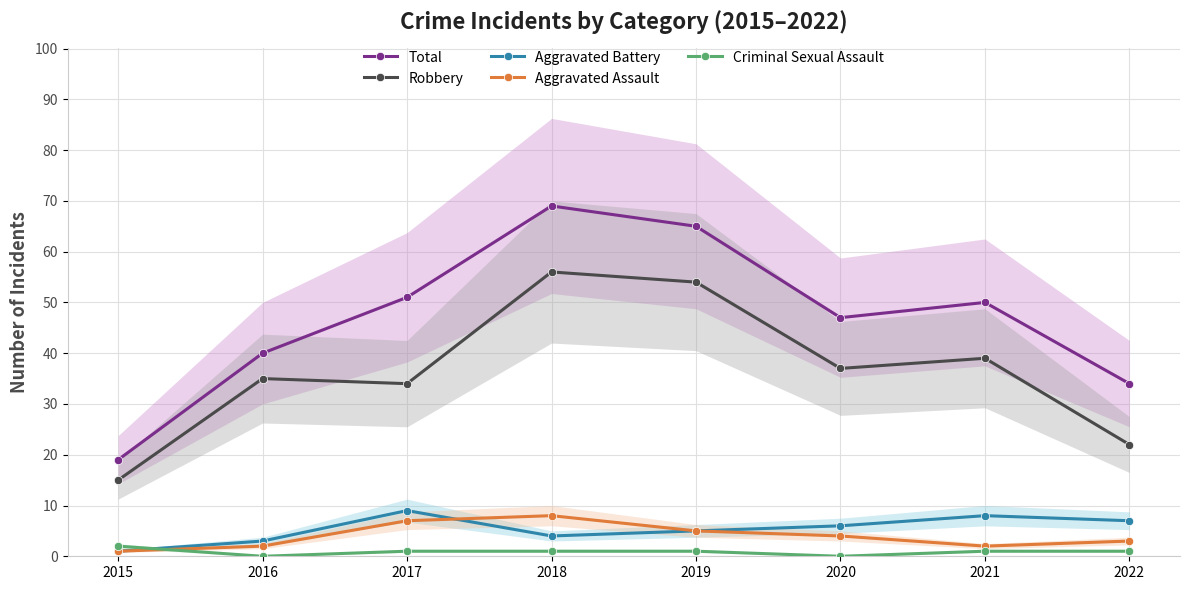

What is the total value across all series at 2016?

80